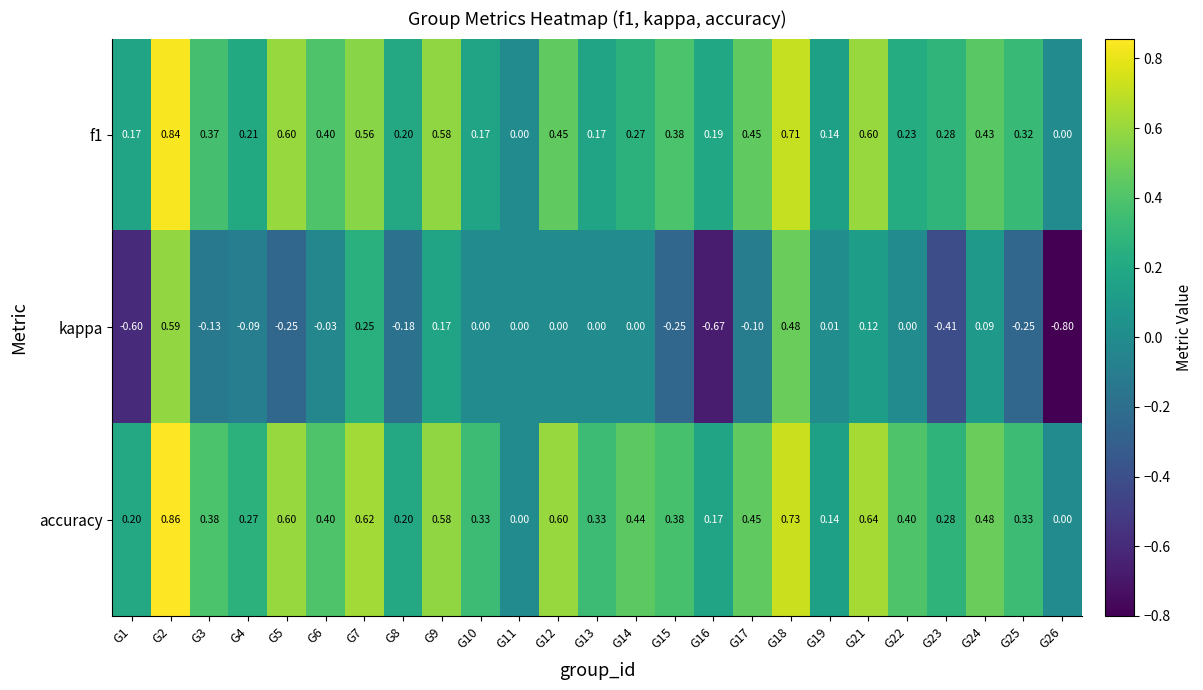

How many series are shown in this chart?

3